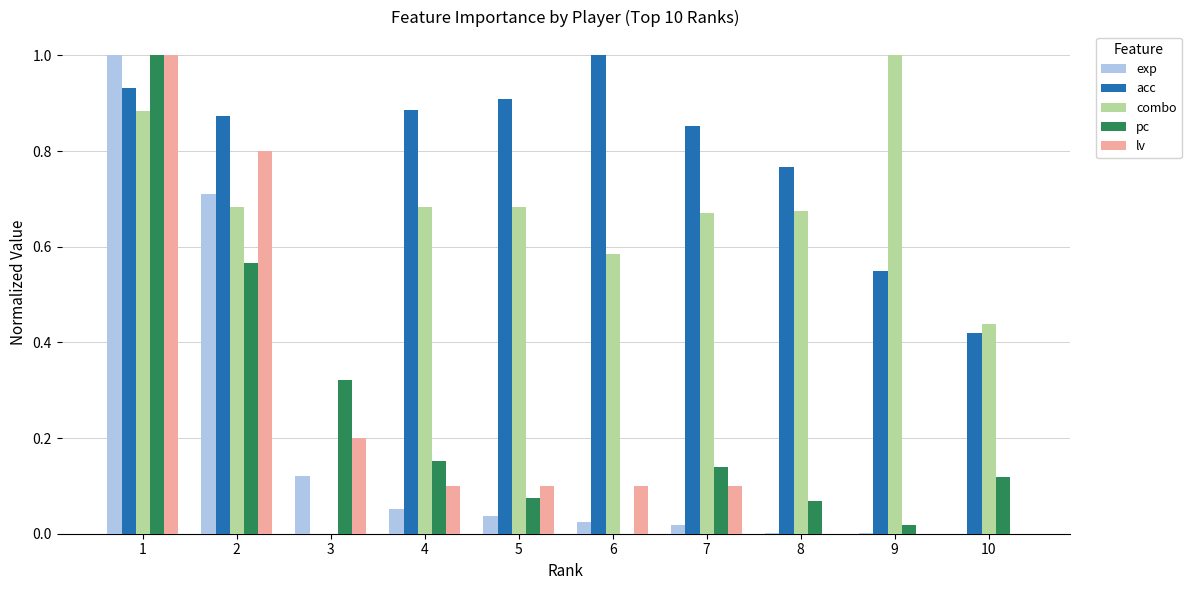

Are the bars grouped side by side (vs. stacked)?

Yes